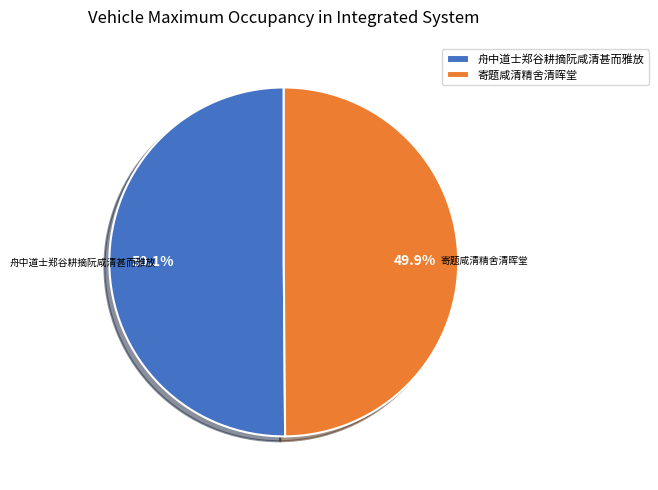

Do 舟中道士郑谷耕摘阮咸清甚而雅放 and 寄题咸清精舍清晖堂 together represent more than half of the pie?

Yes